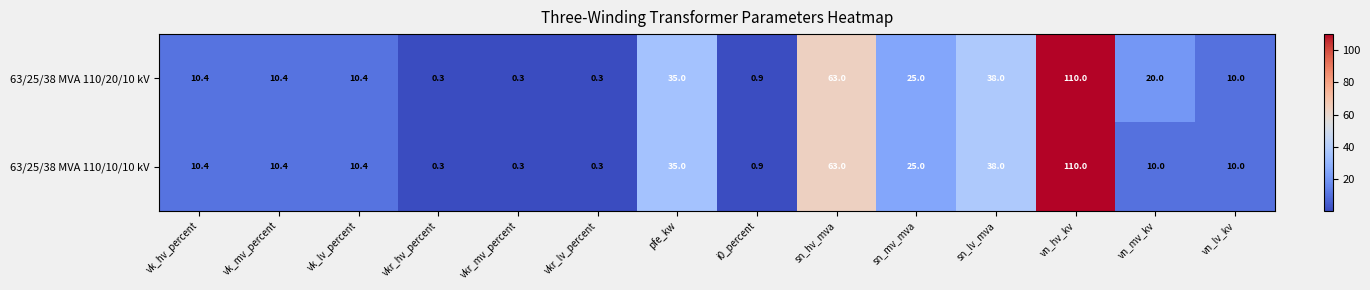

What is the sum of the 63/25/38 MVA 110/10/10 kV values at vn_hv_kv and sn_mv_mva?

135.0